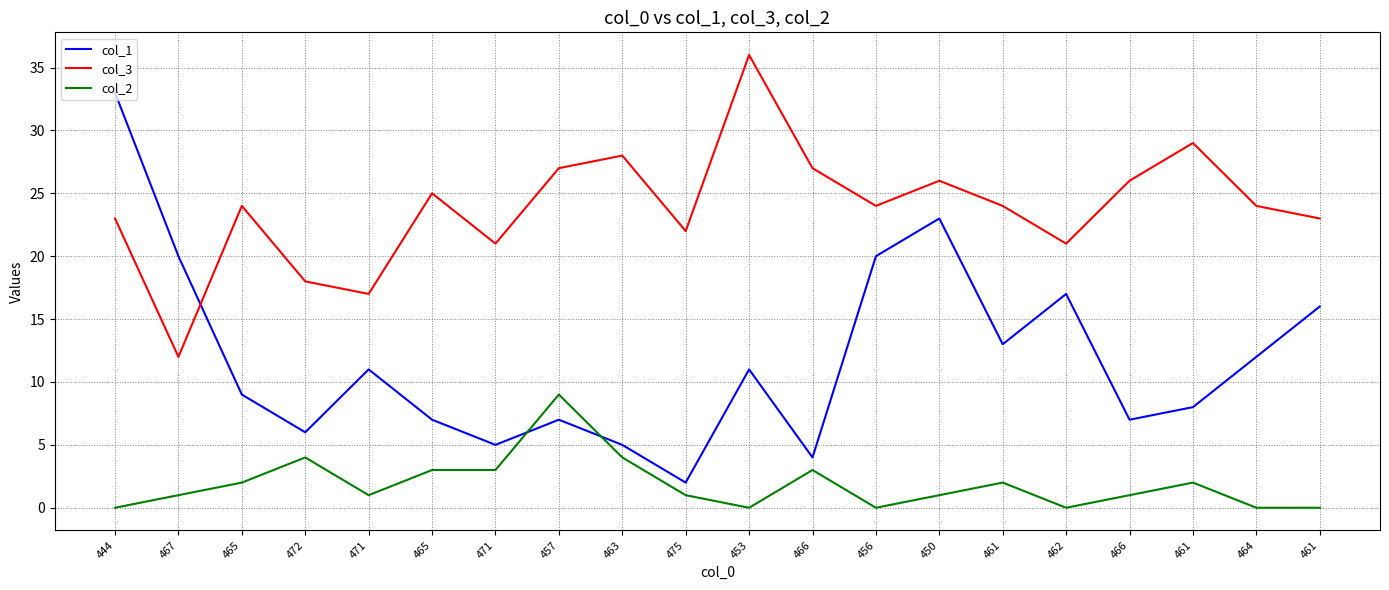

True or false: col_1 has a value of 20 at 461.

False